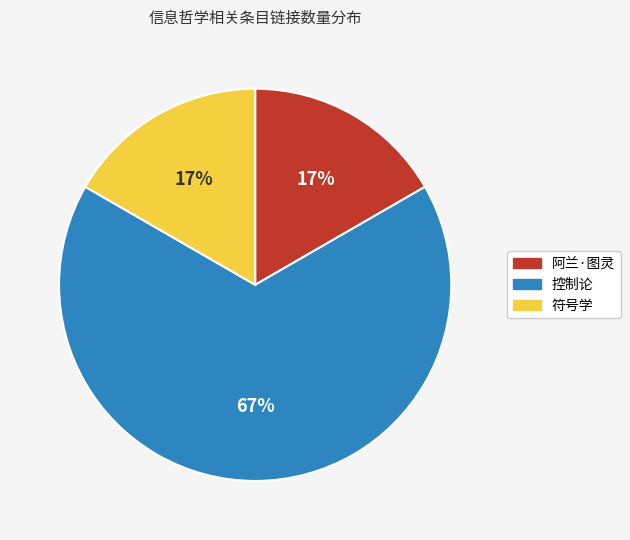

The 控制论 slice represents 77% of the pie. True or false?

False